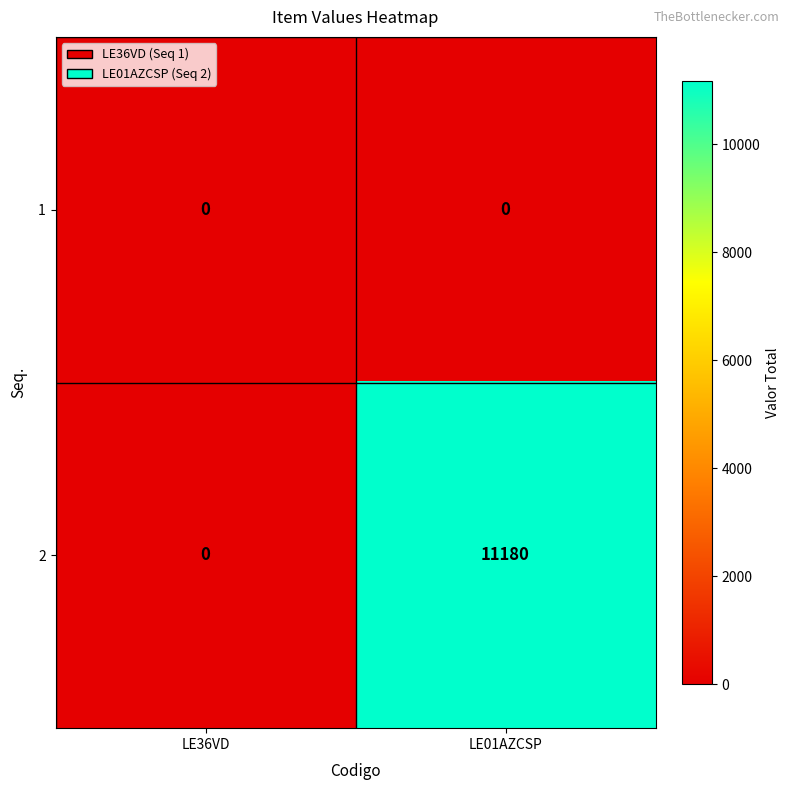

Reading right to left, list all the values displayed in this chart.

1: 0	0
2: 11180	0